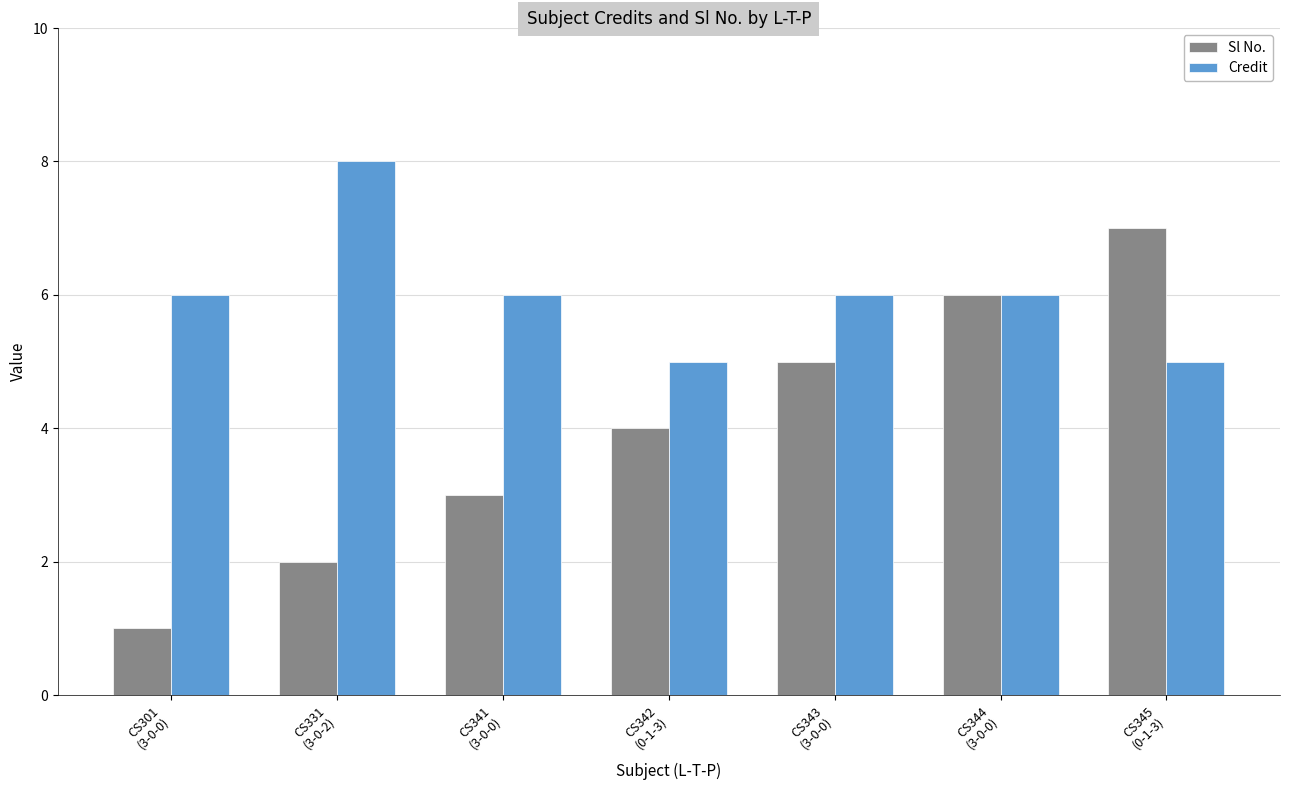

What is the sum of all Credit values?

42